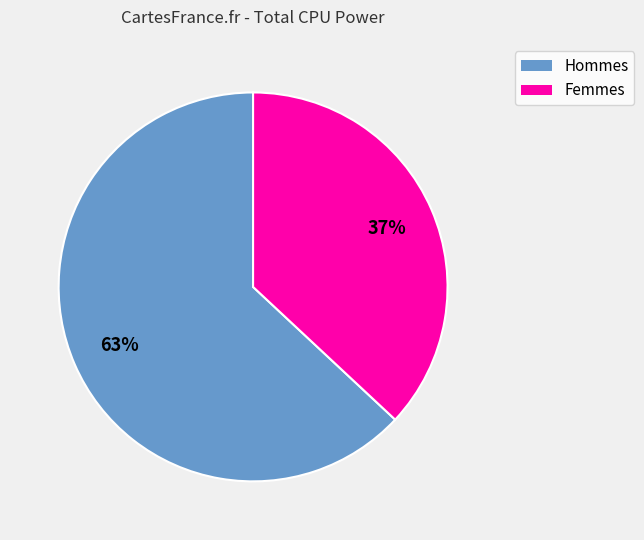

To the nearest percent, what is the average slice percentage?

50%